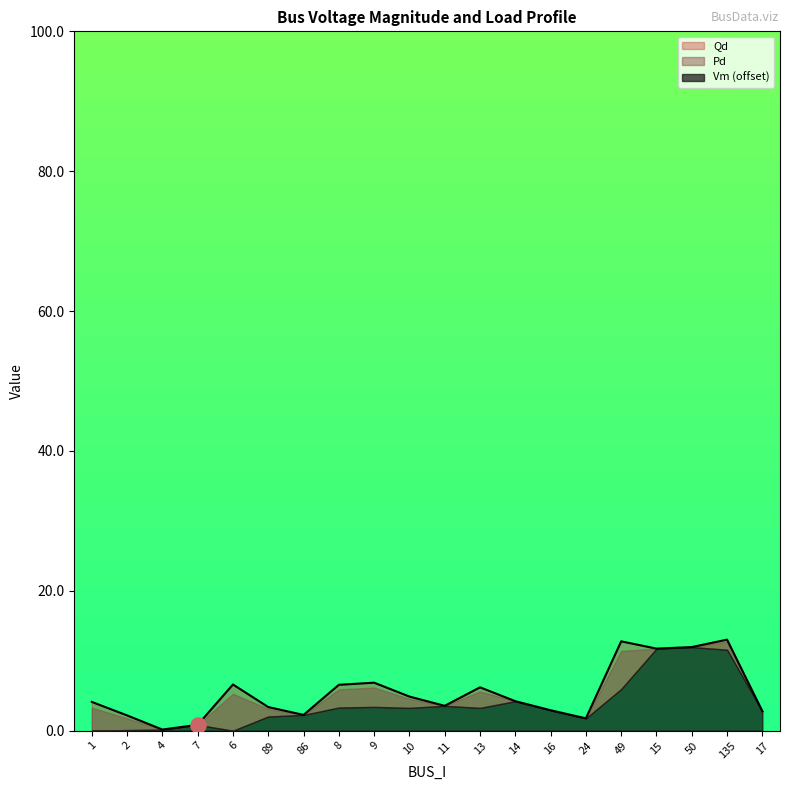

Is the value of Vm at 49 greater than the value of Pd at 86?

Yes